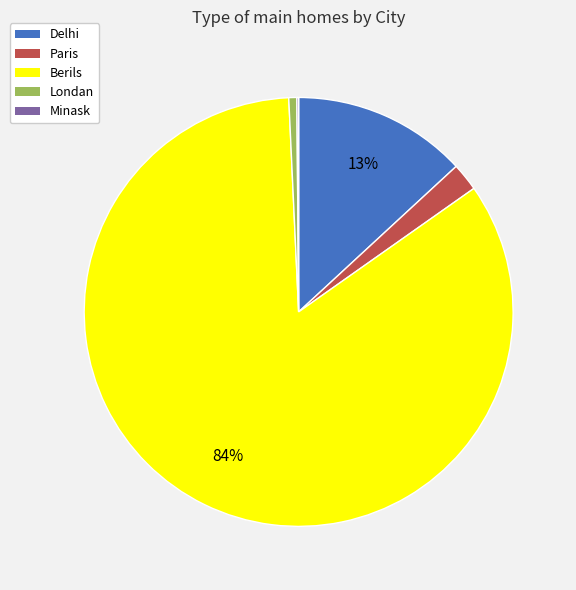

Does any single category account for the majority?

Yes